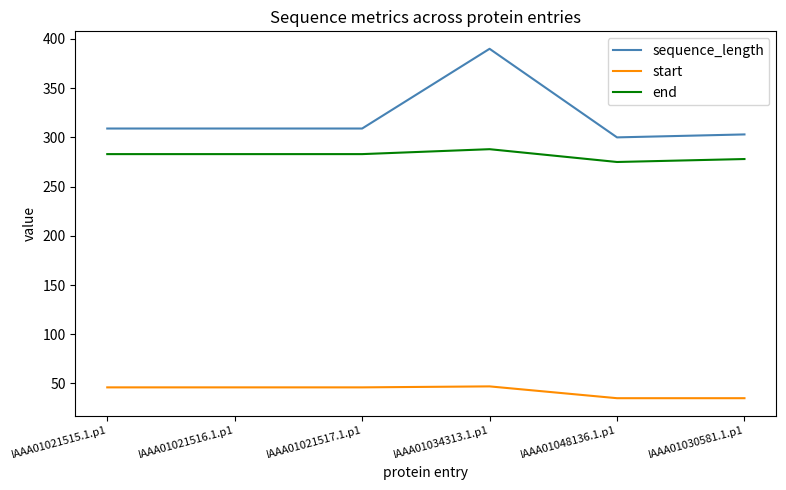

Rank the series at IAAA01030581.1.p1 from lowest to highest value.

start, end, sequence_length